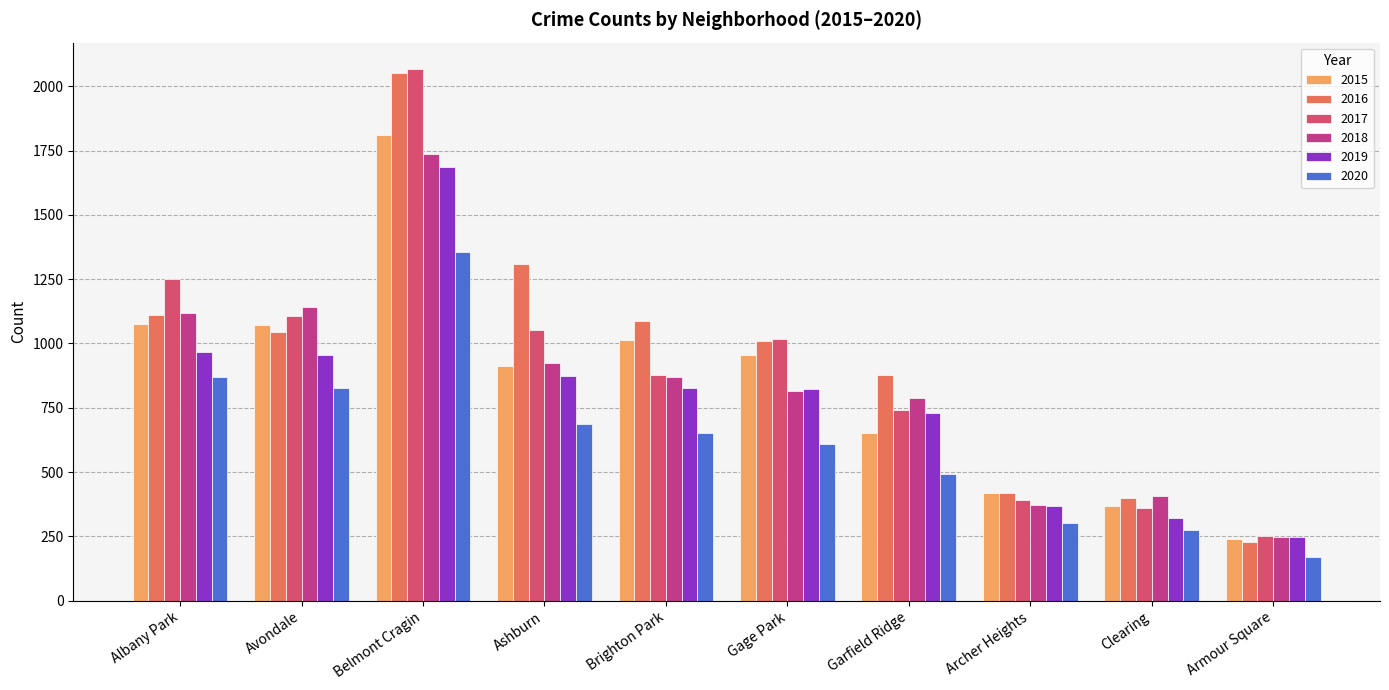

Which series has the widest spread of values?

2016